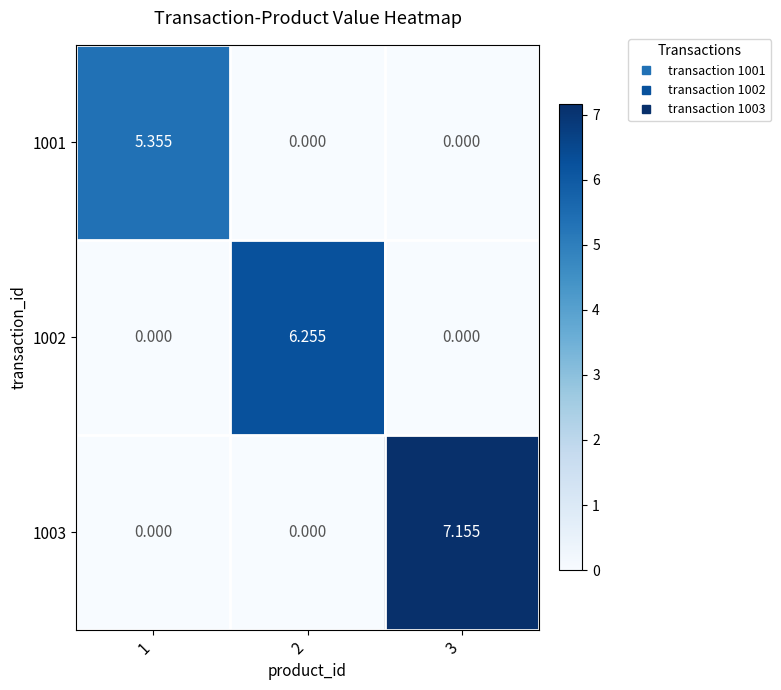

Reading right to left, list all the values displayed in this chart.

1001: 3=0.0	2=0.0	1=5.4
1002: 3=0.0	2=6.3	1=0.0
1003: 3=7.2	2=0.0	1=0.0